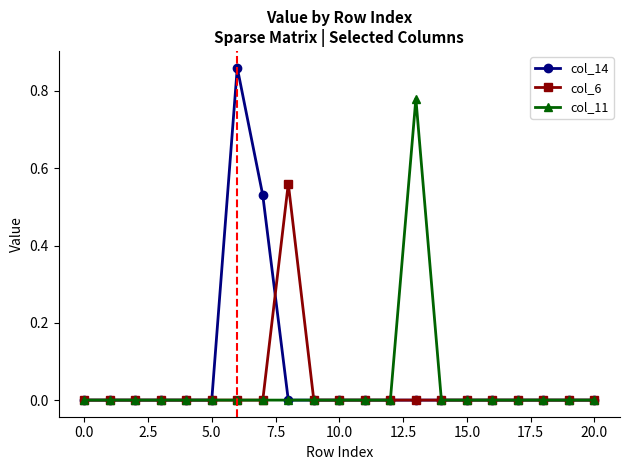

Which series has the widest spread of values?

col_14